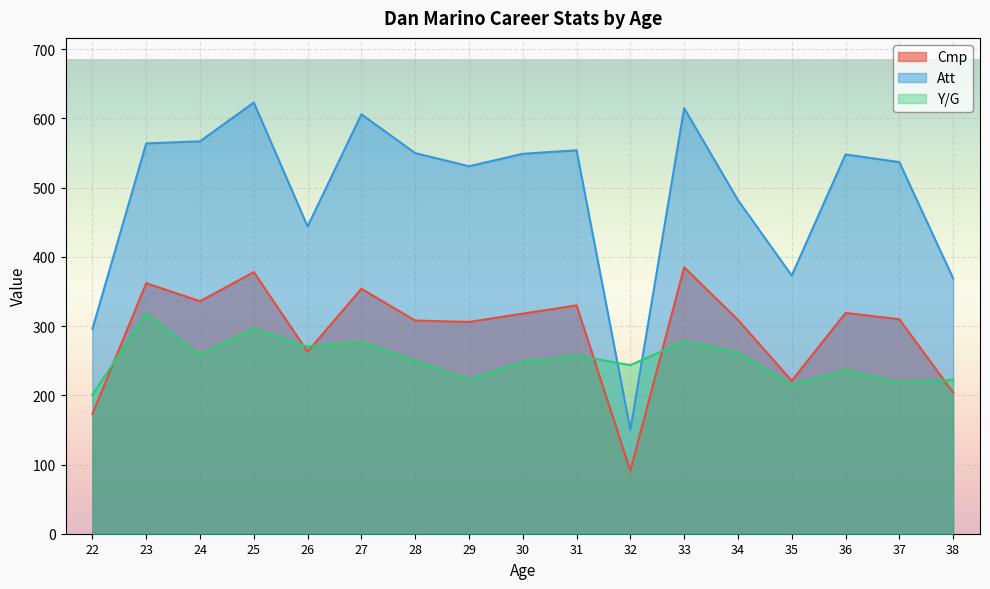

What is the difference between the Y/G values at 38 and 37?

3.9